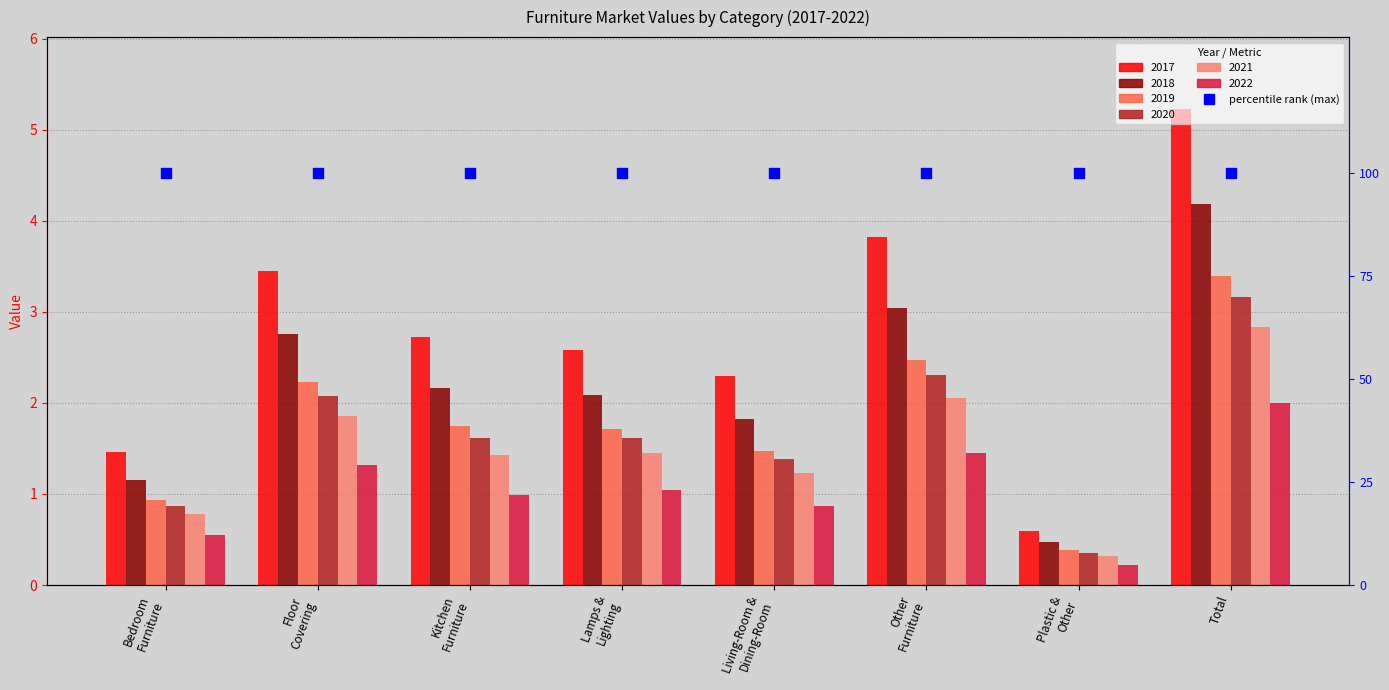

At which category is the sum across all series the highest?

Total